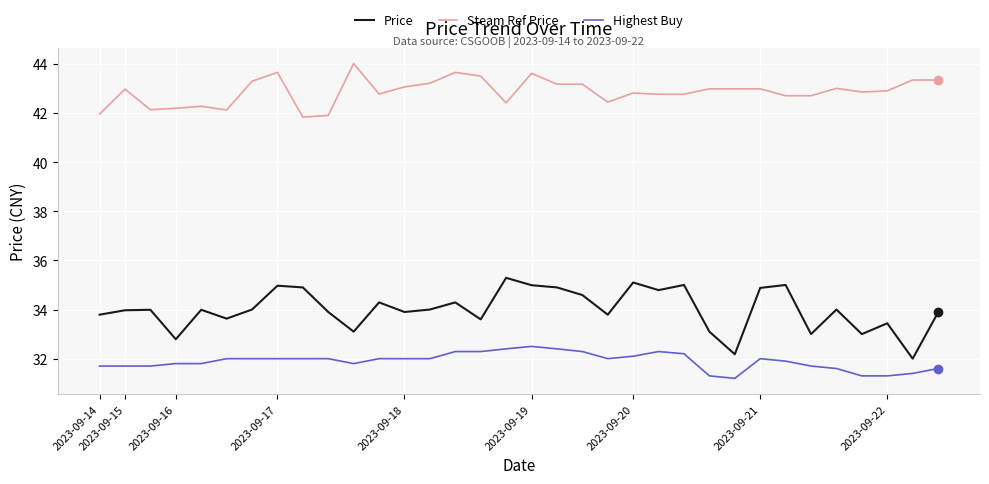

What is the maximum value for Steam Ref Price?

44.0